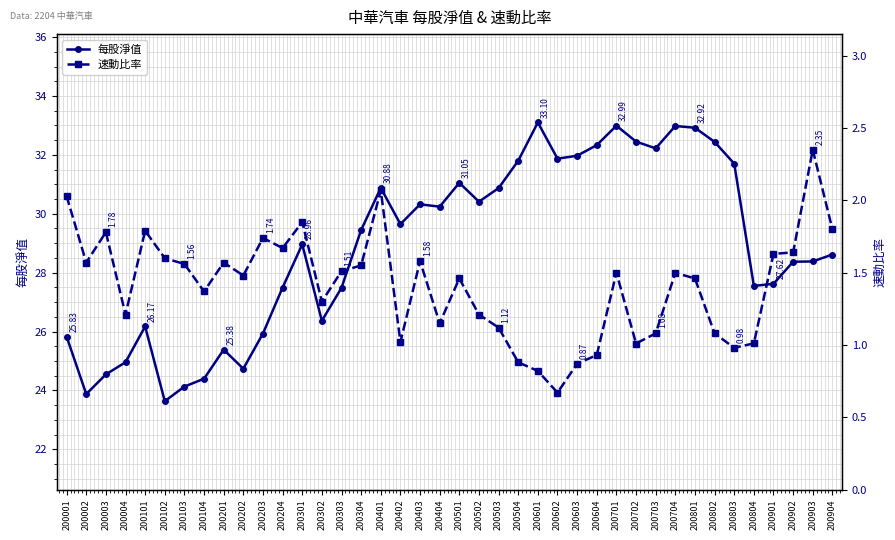

What is the difference between the second highest and minimum values in the 速動比率 series?

1.4